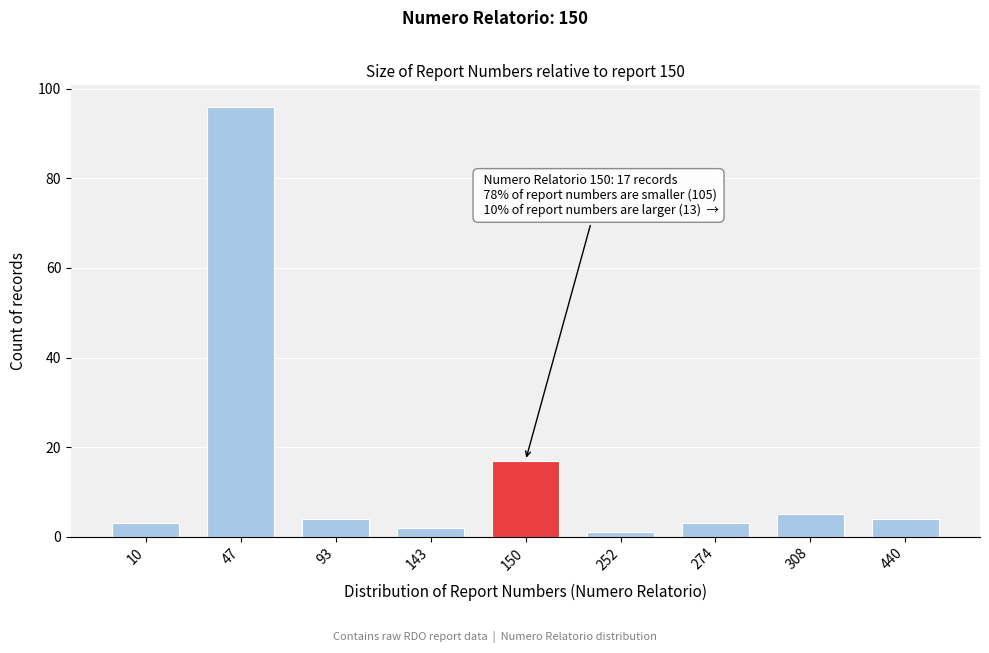

Reading left to right, list all the values displayed in this chart.

10=3	47=96	93=4	143=2	150=17	252=1	274=3	308=5	440=4